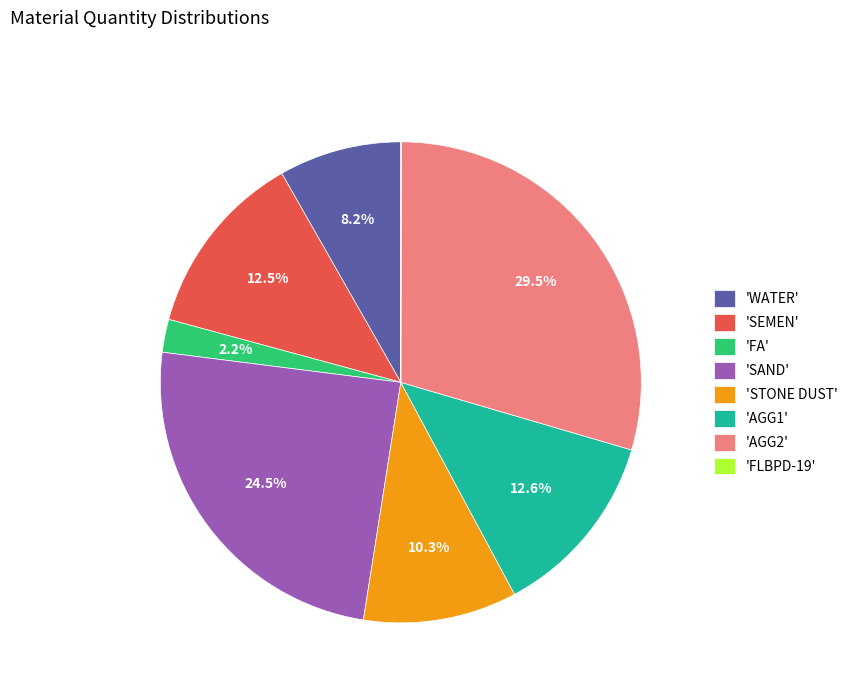

Is there any slice that represents more than half of the pie?

No